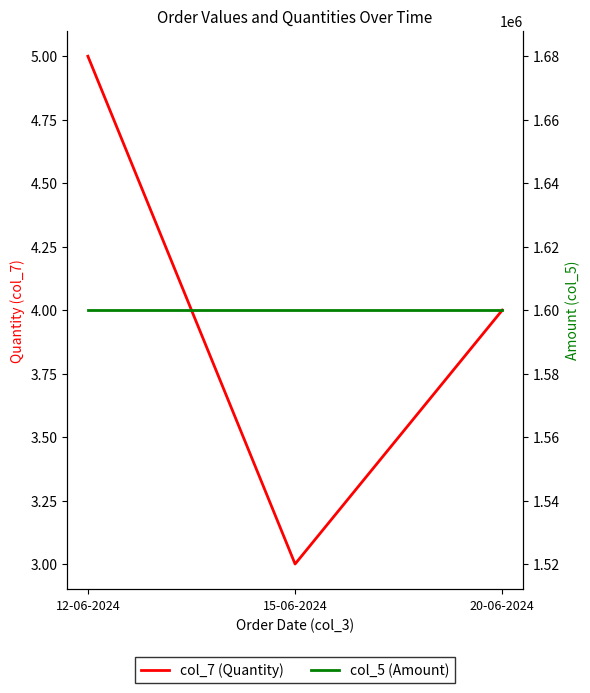

Rank the categories by col_5 (Amount) value from highest to lowest.

12-06-2024, 15-06-2024, 20-06-2024